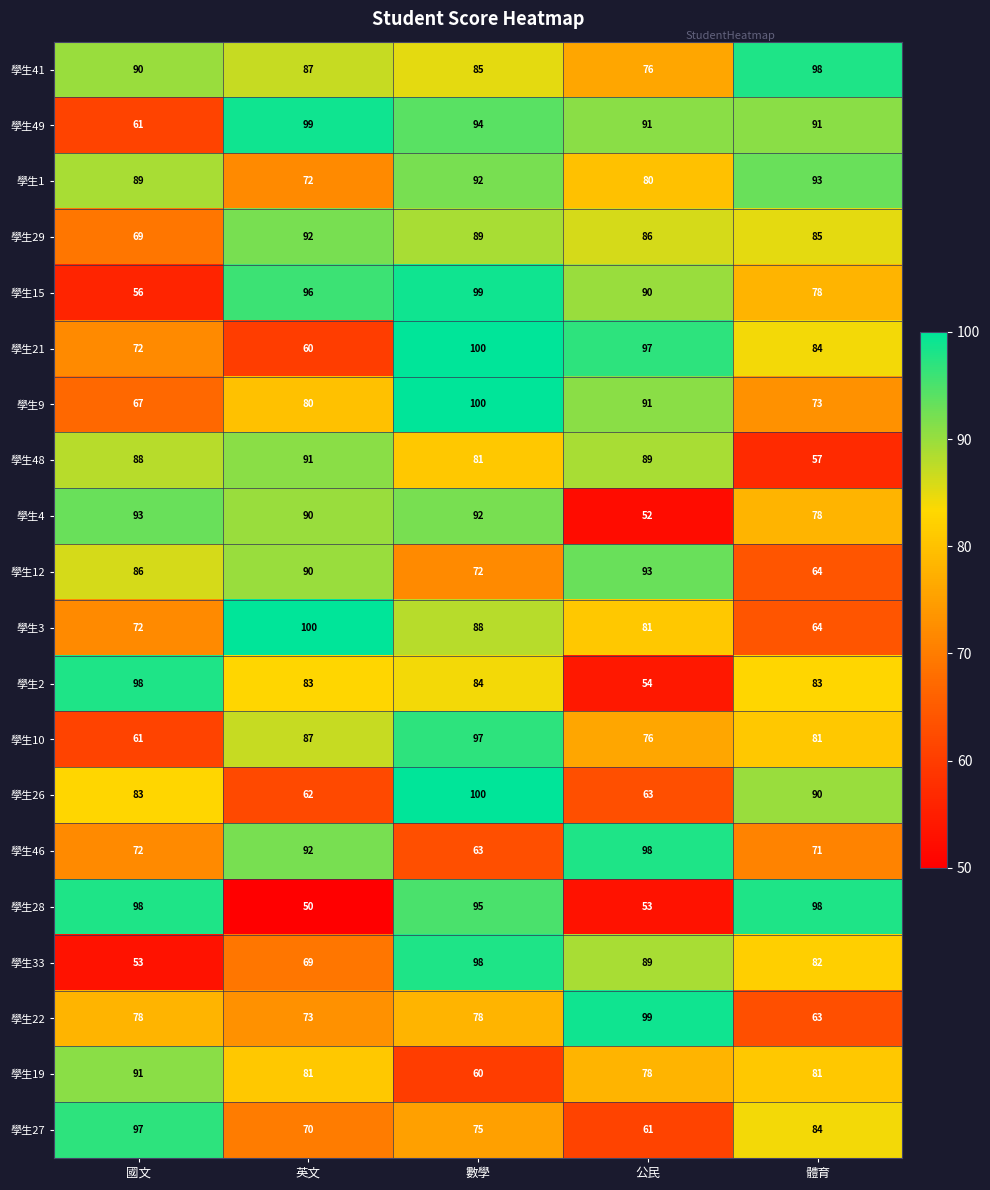

Which series has the largest range (max minus min)?

學生28